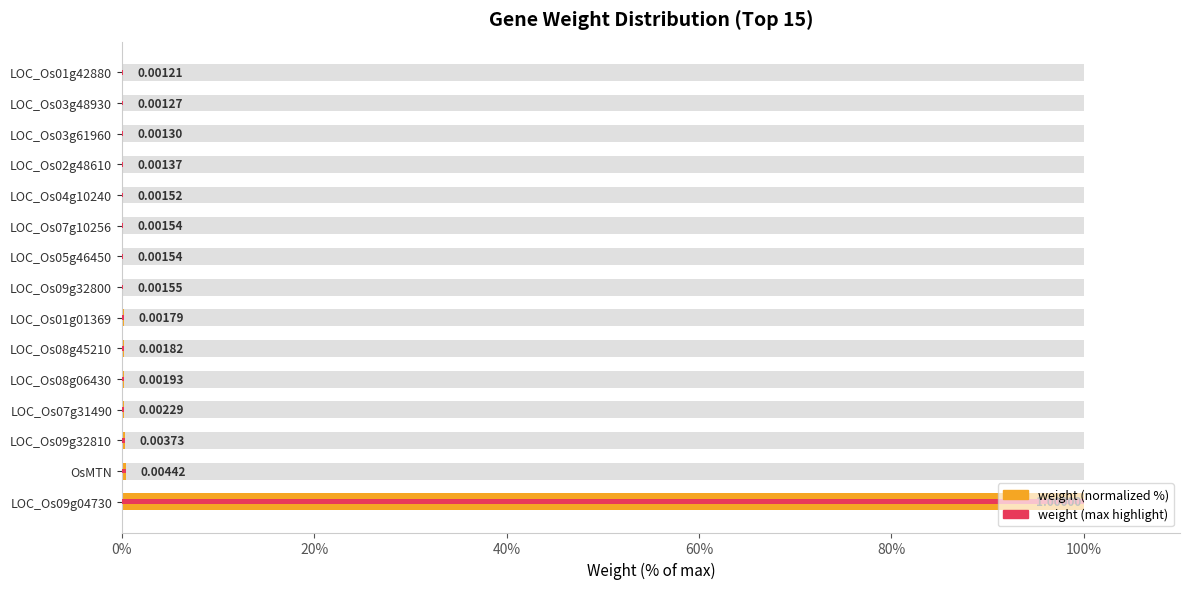

Is it true that weight (normalized %) equals 0.1 at LOC_Os08g06430?

False